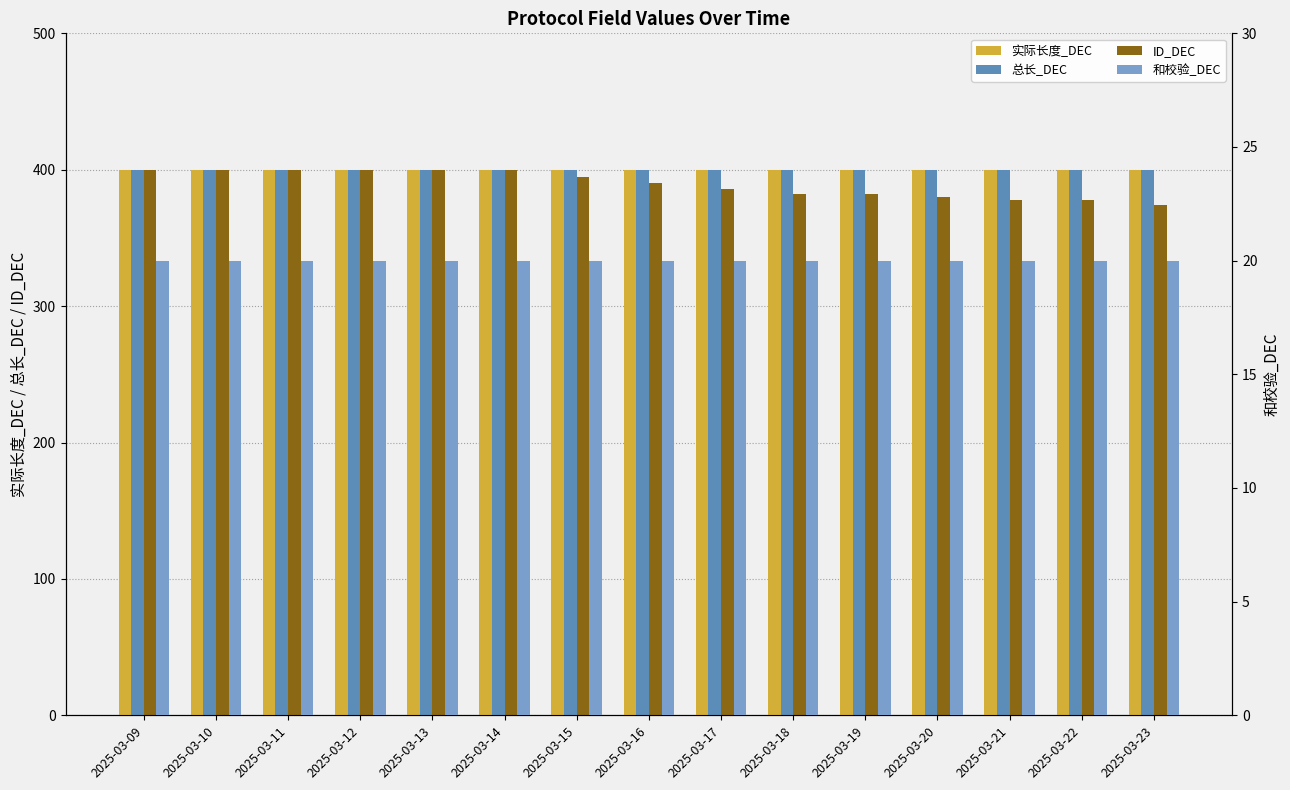

What is the difference between the maximum and minimum values in the ID_DEC series?

26